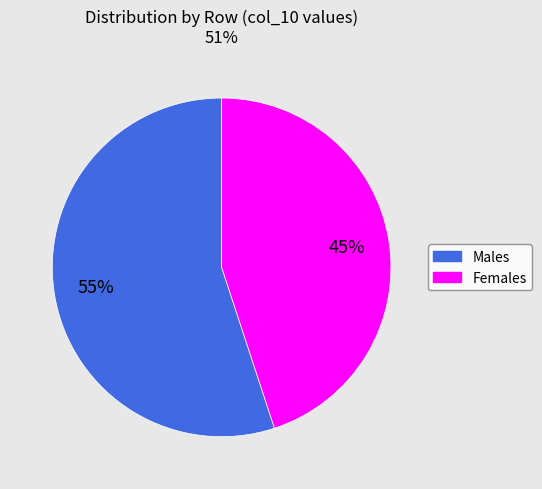

To the nearest percent, what is the difference between the largest and smallest slice percentages?

10%